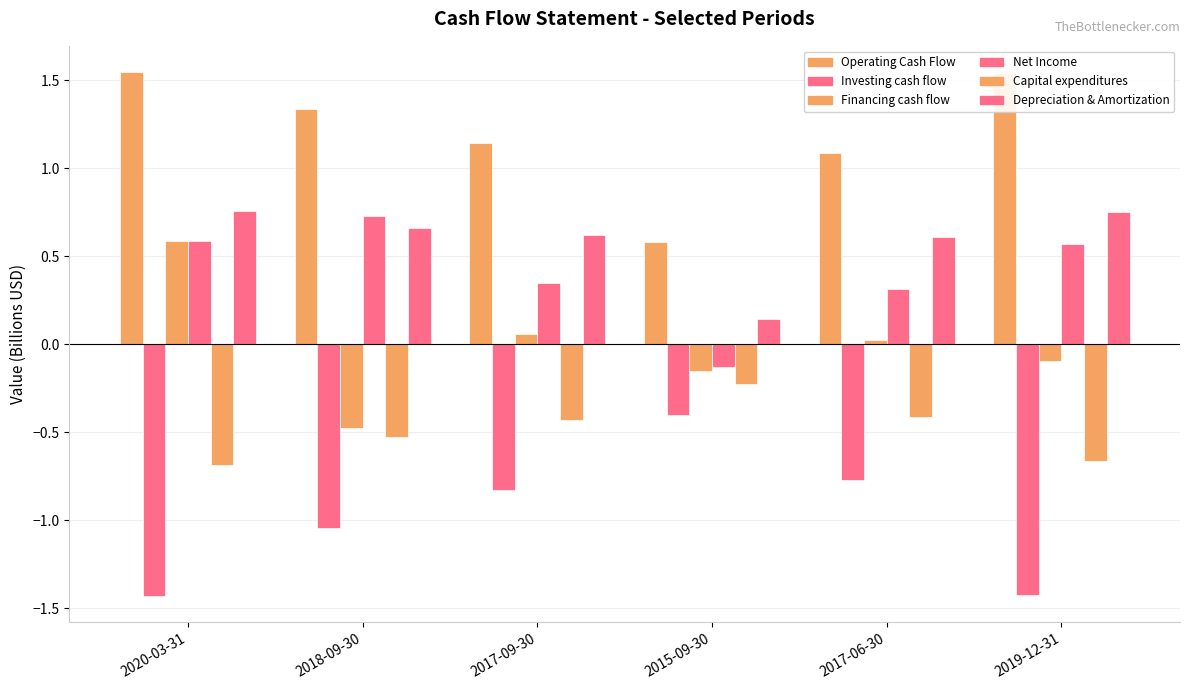

How many data points in Operating Cash Flow are above 1?

5